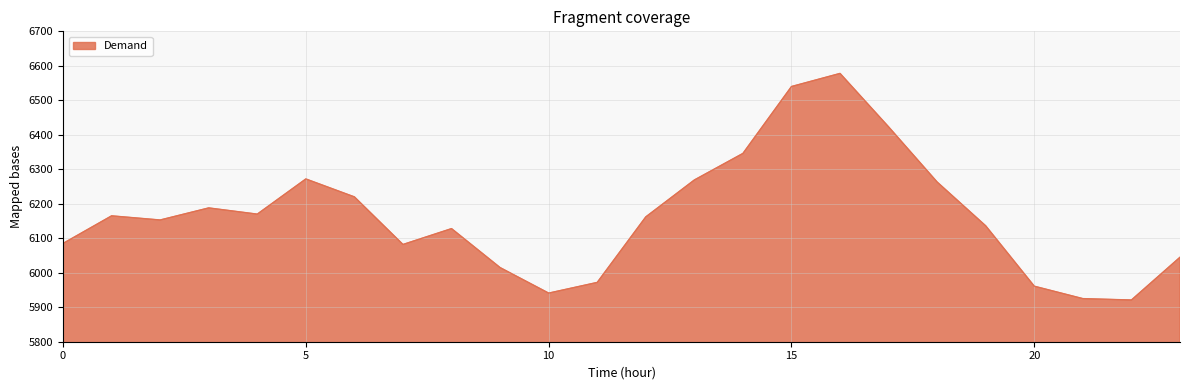

What is the greatest value displayed?

6578